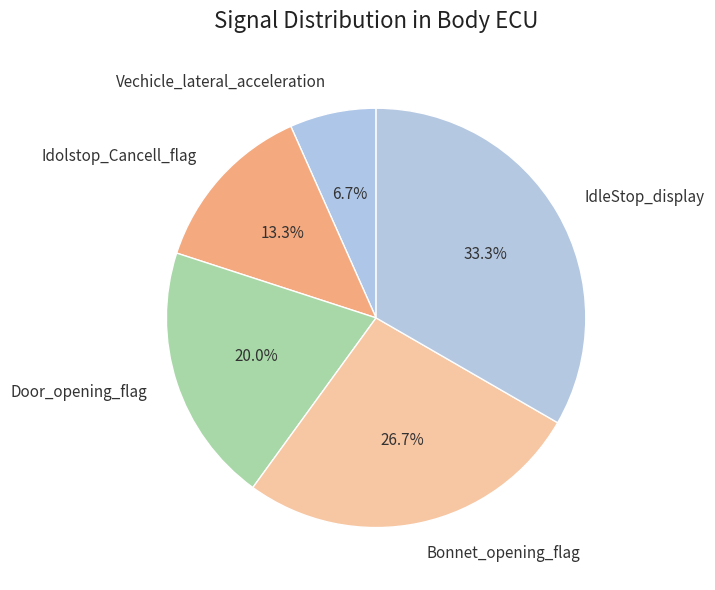

Which has a higher value, Vechicle_lateral_acceleration or Door_opening_flag?

Door_opening_flag